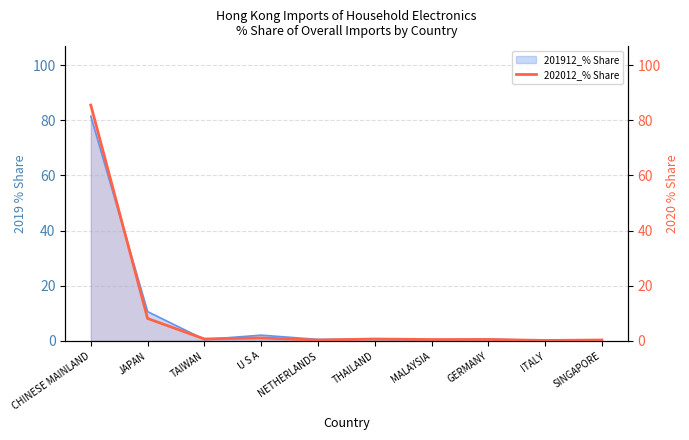

Reading right to left, extract all data points from this chart.

SINGAPORE=0.4	ITALY=0.2	GERMANY=0.5	MALAYSIA=0.5	THAILAND=0.7	NETHERLANDS=0.3	U S A=1.1	TAIWAN=0.7	JAPAN=8.2	CHINESE MAINLAND=85.5